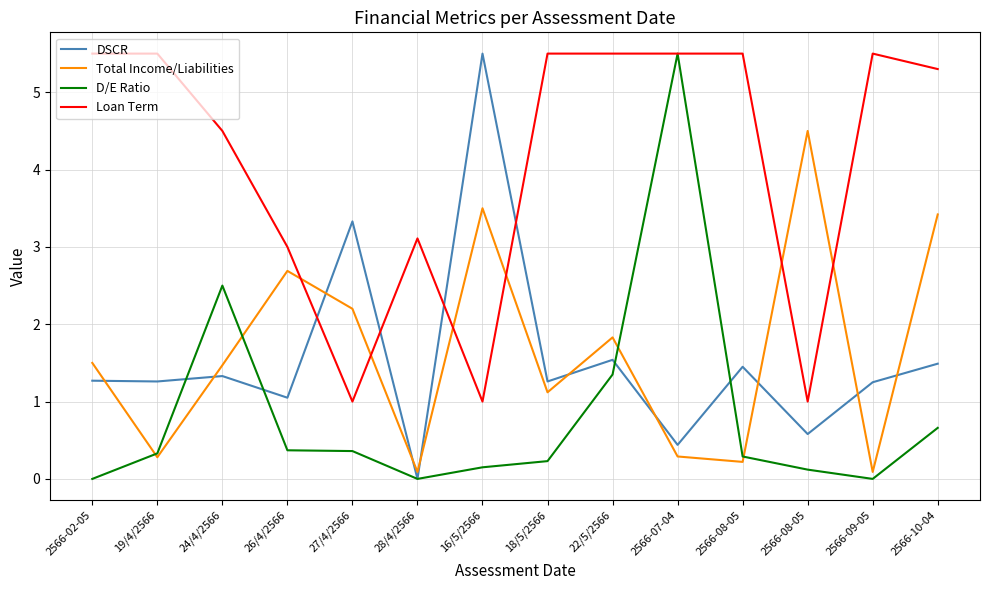

Count the number of data series in this chart.

4